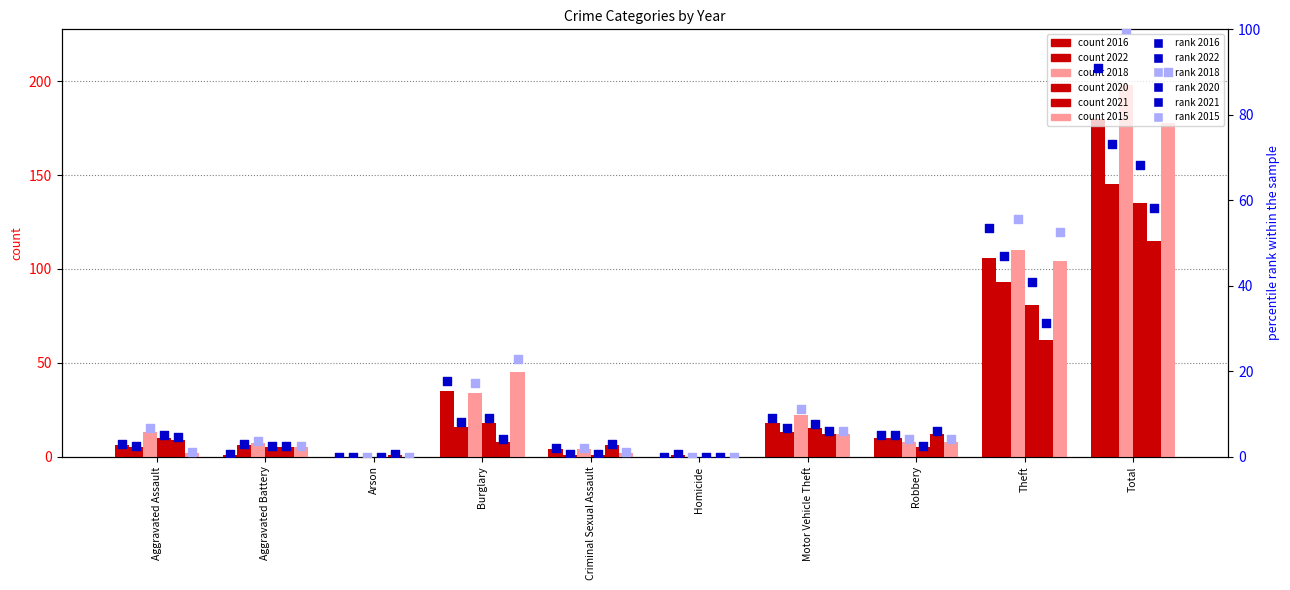

Is the value of 2015 rank at Motor Vehicle Theft greater than the value of 2020 rank at Theft?

No